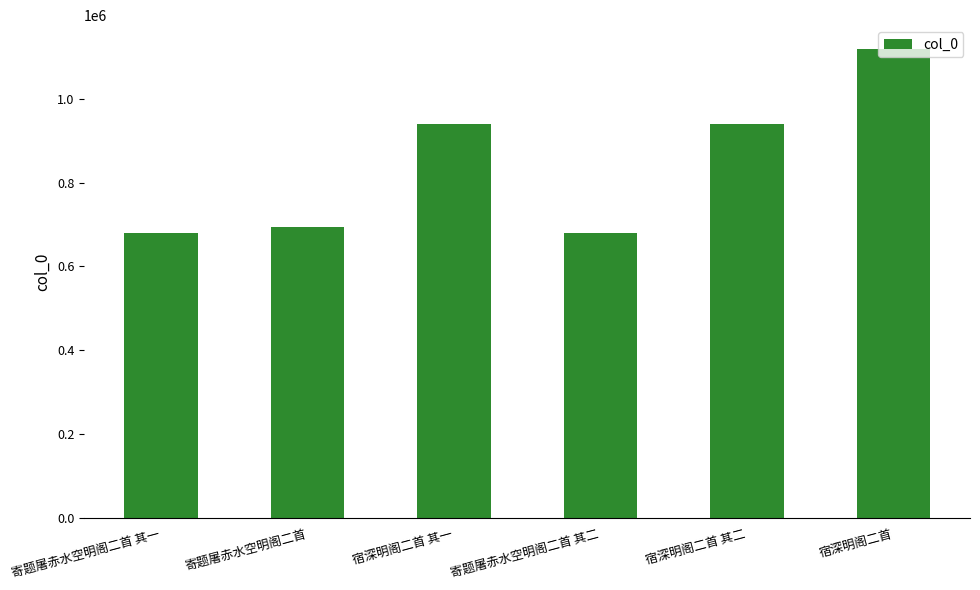

What is the label of the 4th bar from the left?

寄题屠赤水空明阁二首 其二